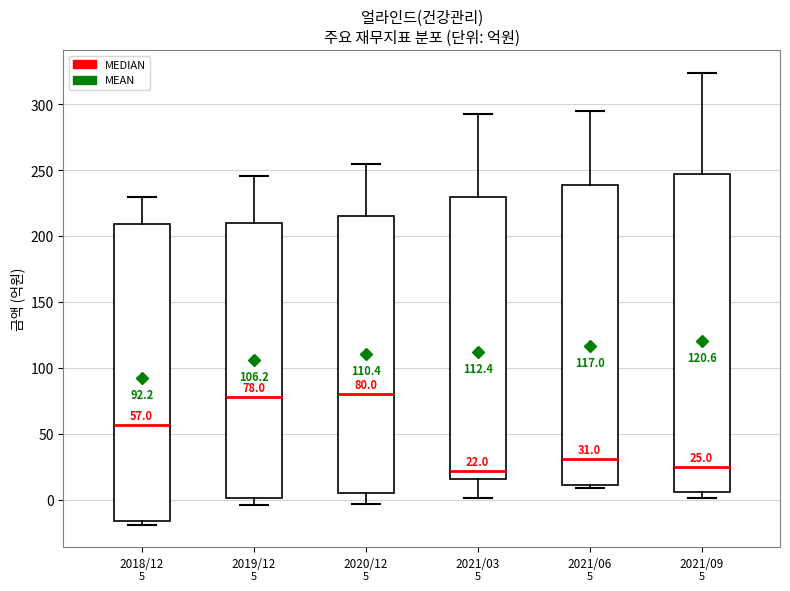

Which box is the tallest, from its lower edge to its upper edge?

2021/09